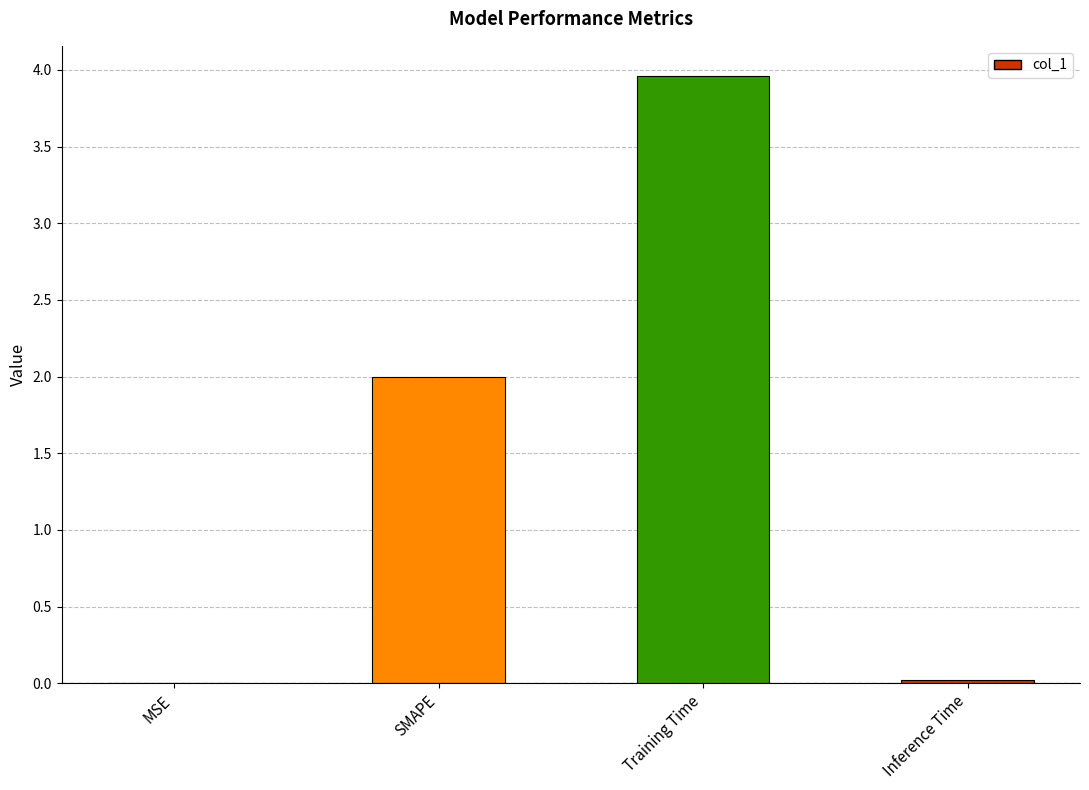

What is the sum of all values?

6.0